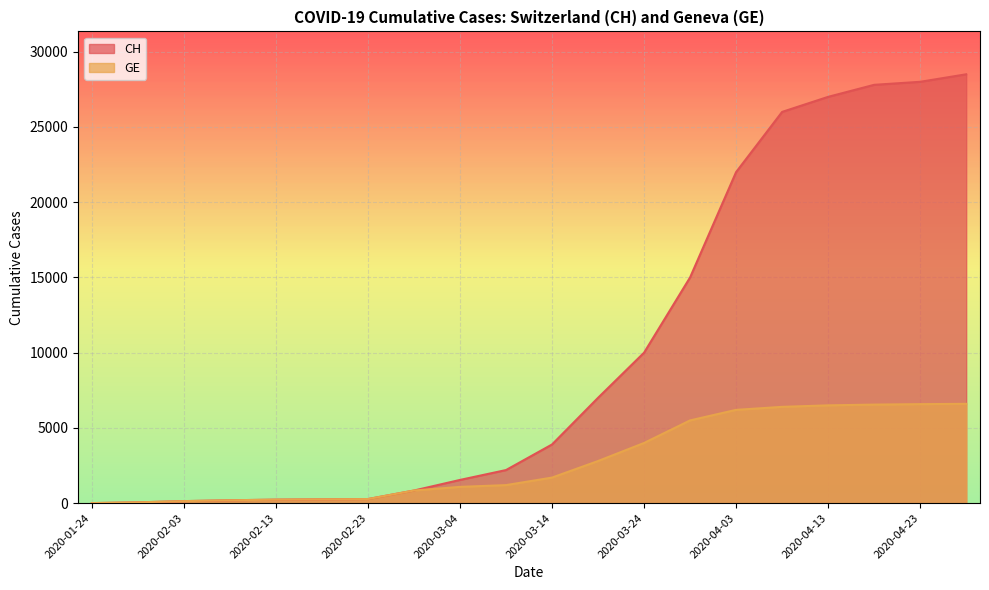

What is the value of the CH point at the 17th from the left?

27000